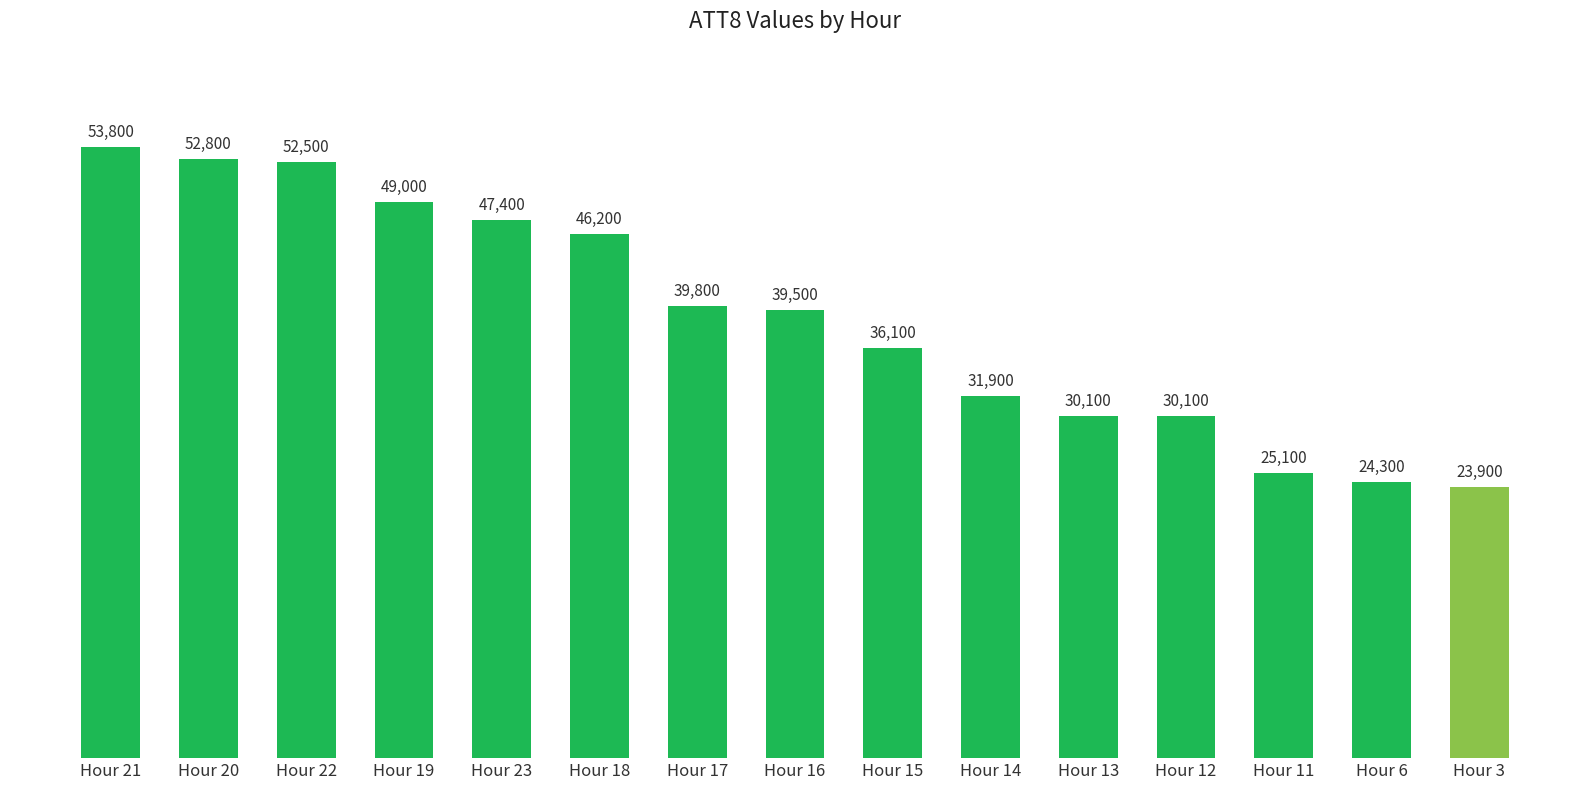

Does the chart contain stacked bars?

No